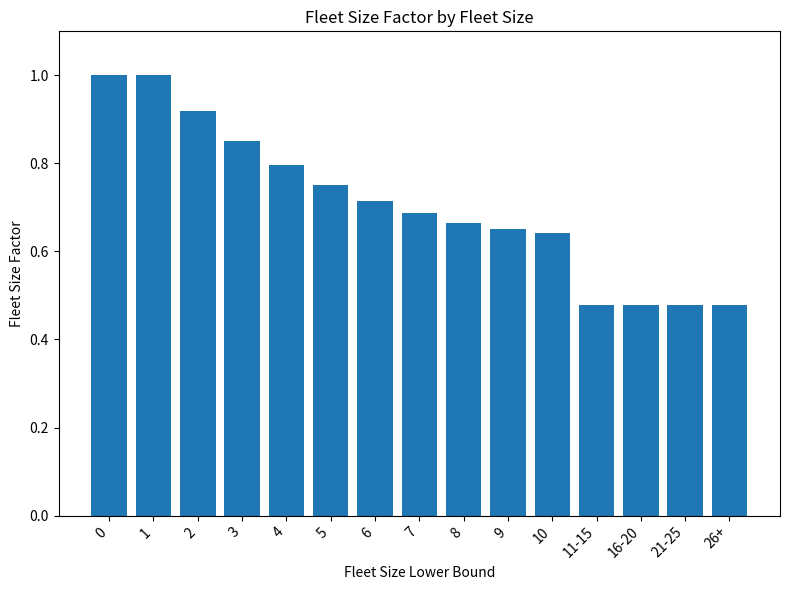

What is the label of the 9th bar from the right?

6